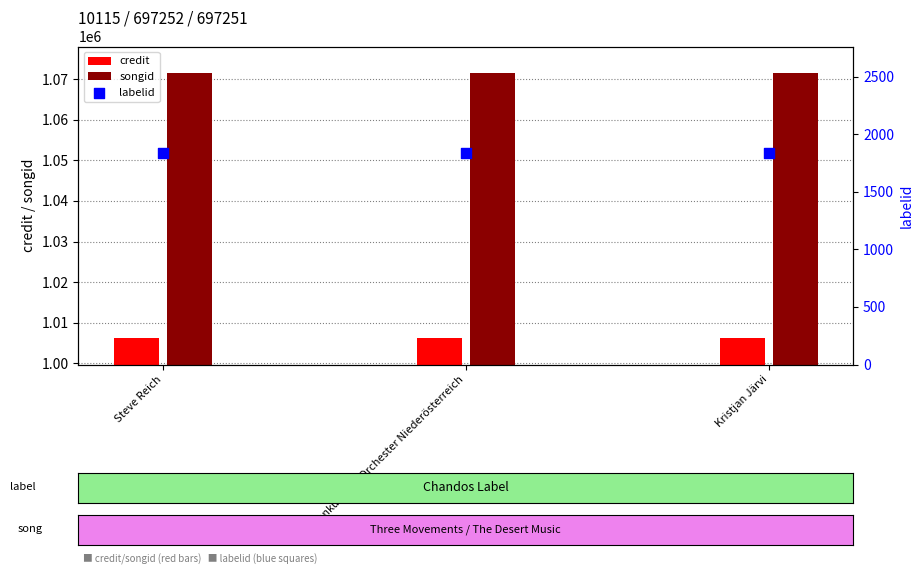

Is the value of labelid at Steve Reich greater than the value of songid at Kristjan Järvi?

No